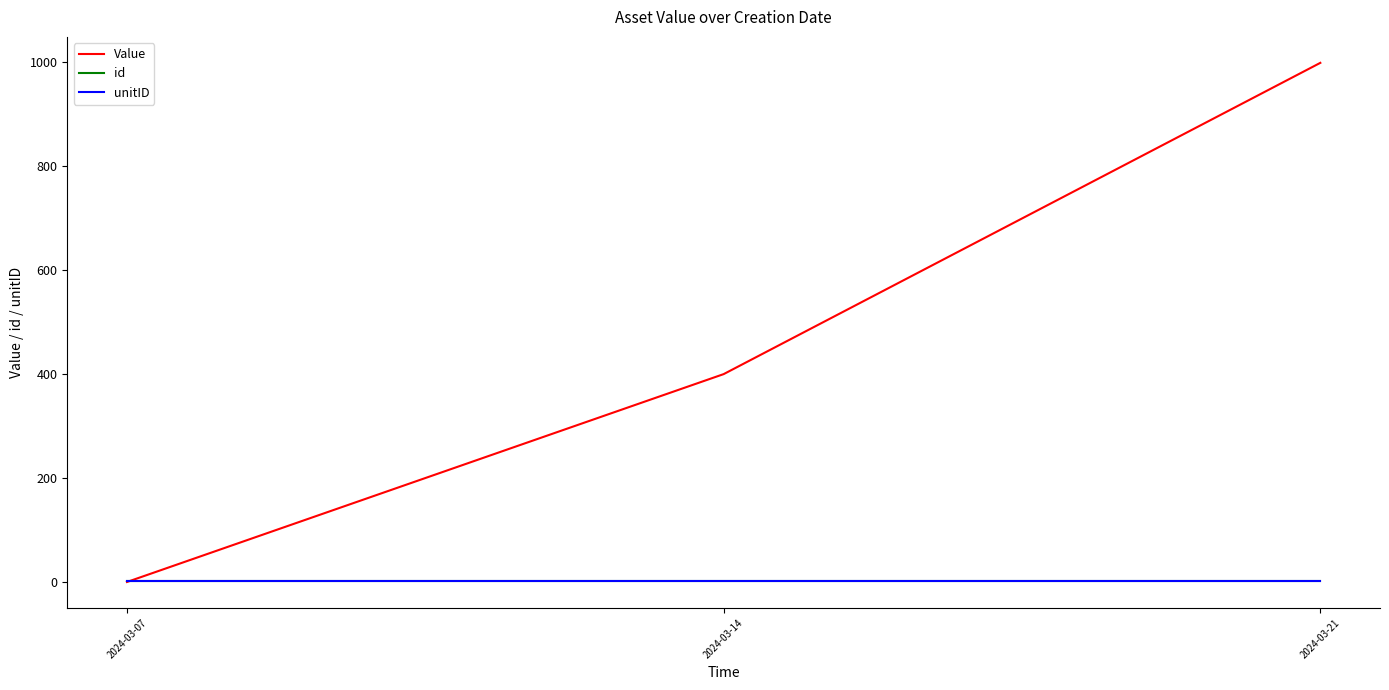

At which category does the chart reach its peak across all series?

2024-03-21